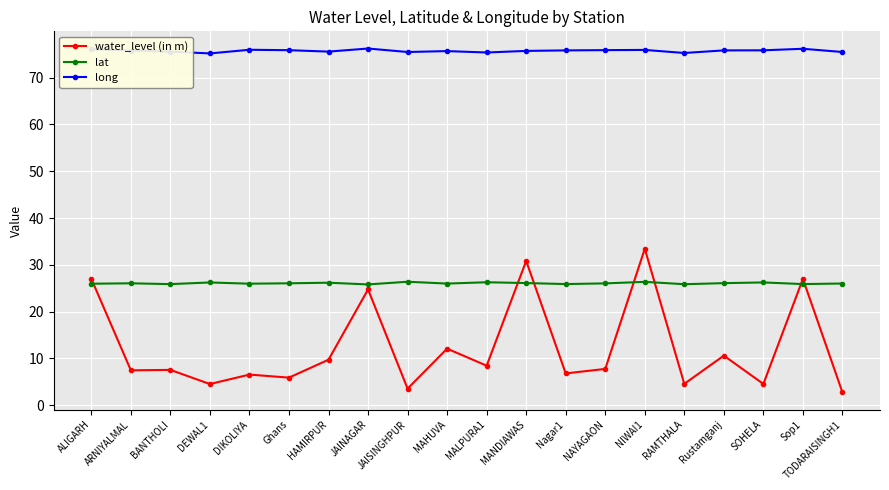

What is the difference between the second highest and minimum values in the water_level (in m) series?

28.1